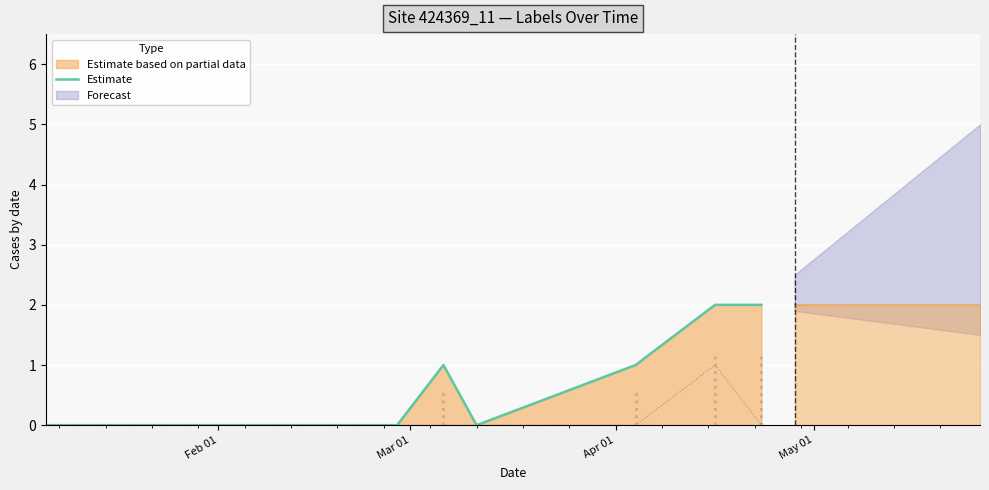

Reading left to right, list all the values displayed in this chart.

0	0	0	0	0	0	0	0	0	0	1	0	1	2	2